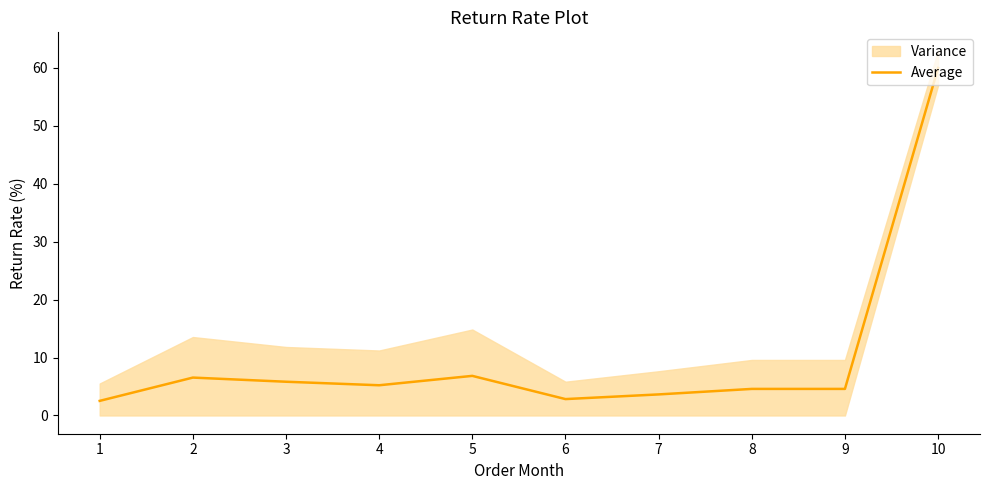

Which label corresponds to the smallest value in the chart?

1